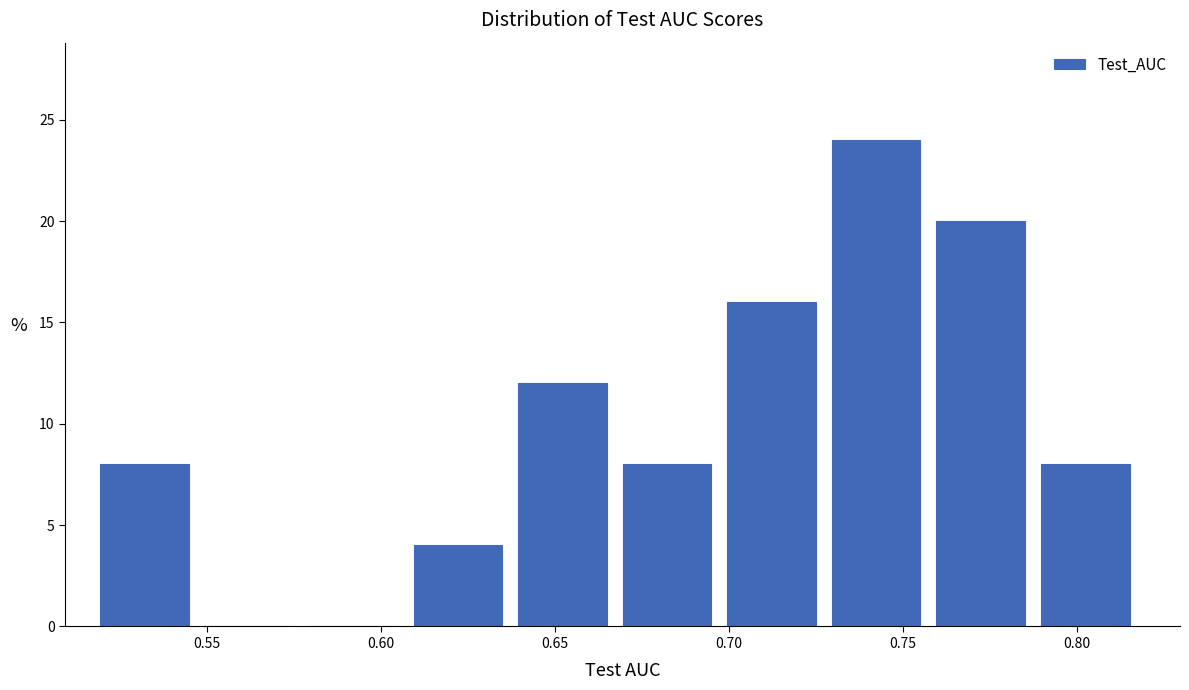

Reading left to right, transcribe this chart: for each bar, give the range it covers on the x-axis and its height. Neither the bar edges nor the heights are printed on the chart, so give them approximately, as read against the axes.

0.52 to 0.55: 8
0.55 to 0.58: 0
0.58 to 0.61: 0
0.61 to 0.64: 4
0.64 to 0.67: 12
0.67 to 0.70: 8
0.70 to 0.73: 16
0.73 to 0.76: 24
0.76 to 0.79: 20
0.79 to 0.82: 8